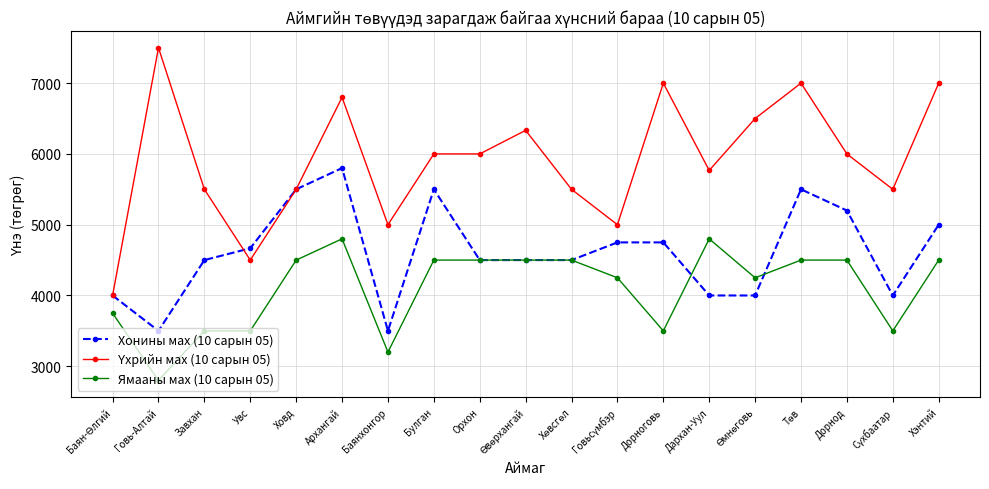

At how many categories does at least one series exceed 3500?

19